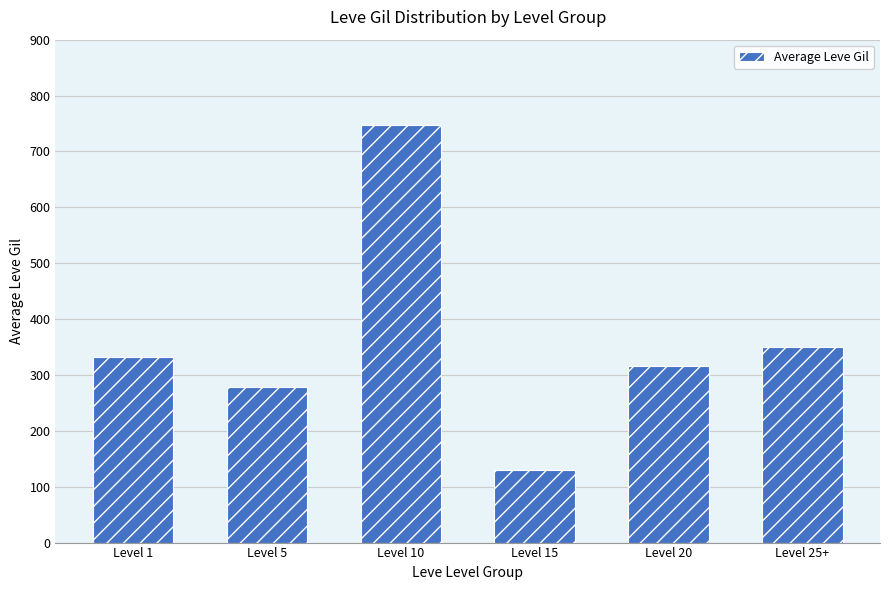

What value does the data have at Level 10?

748